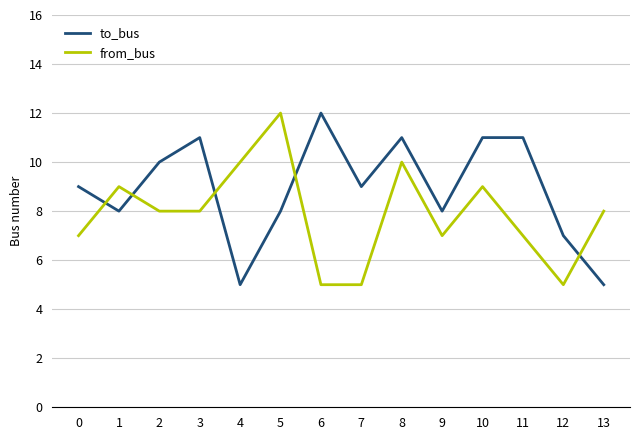

What is the smallest value displayed?

5